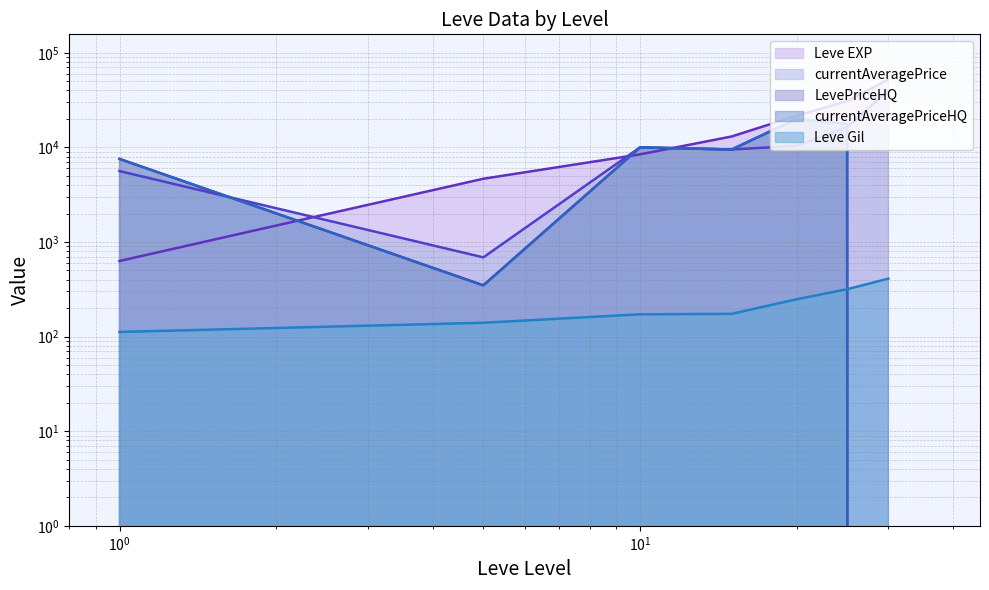

At 30, list the series in order from smallest to largest.

currentAveragePriceHQ, LevePriceHQ, Leve Gil, currentAveragePrice, Leve EXP